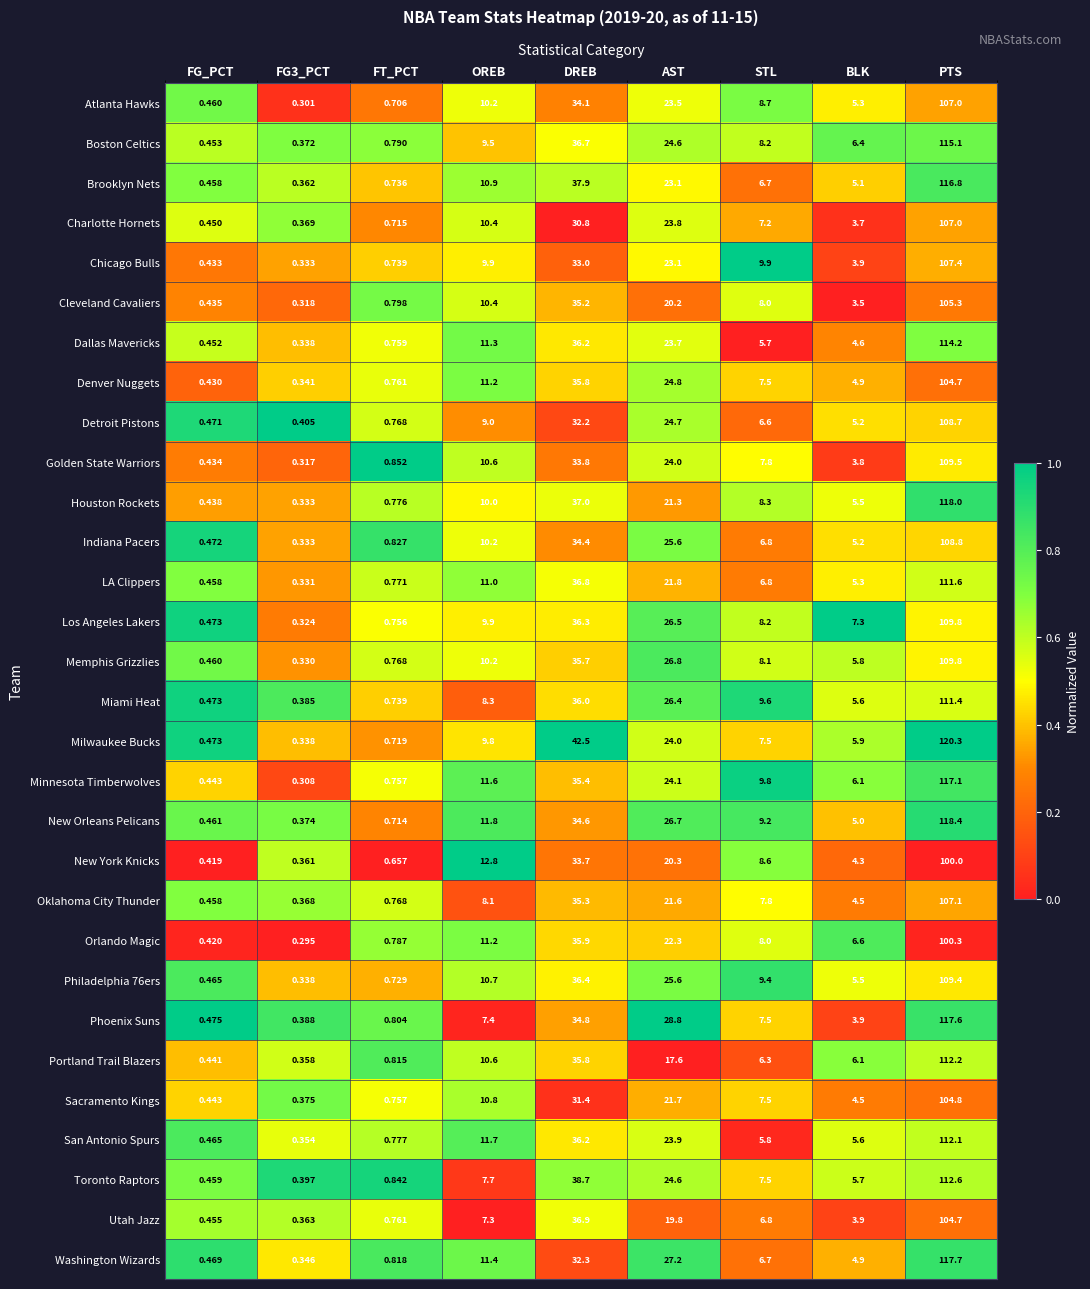

Which category has the highest value across all series?

PTS